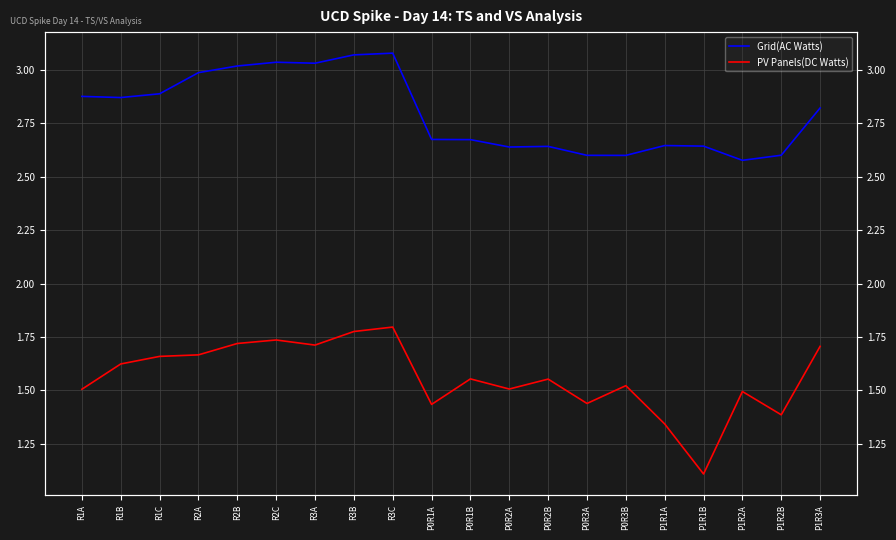

What is the greatest value displayed?

3.1